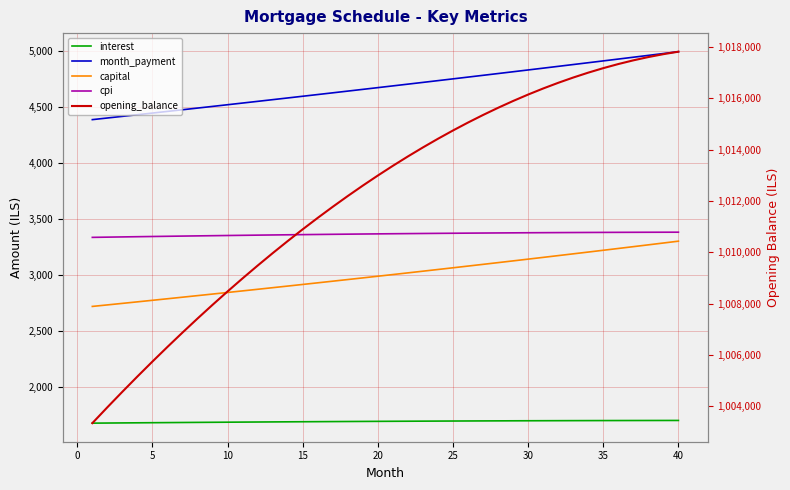

Does the chart display data point markers on the line(s)?

No